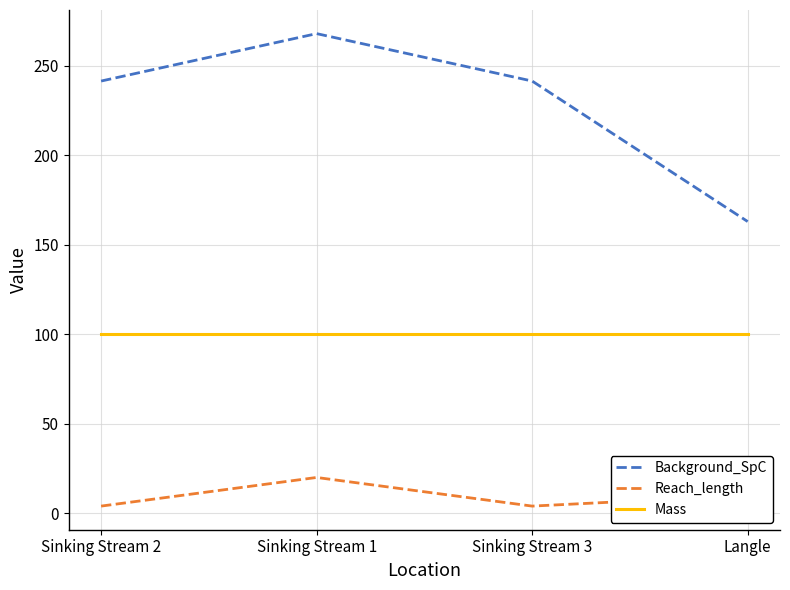

Rank the series by their average value, from lowest to highest.

Reach_length, Mass, Background_SpC